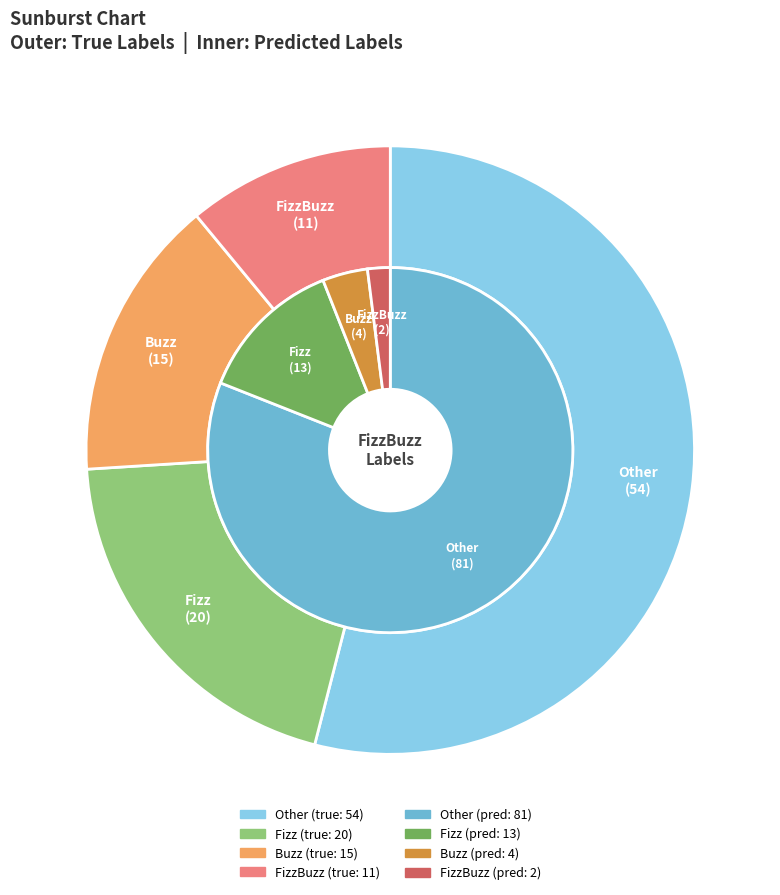

True or false: Fizz accounts for 20% of the total.

True